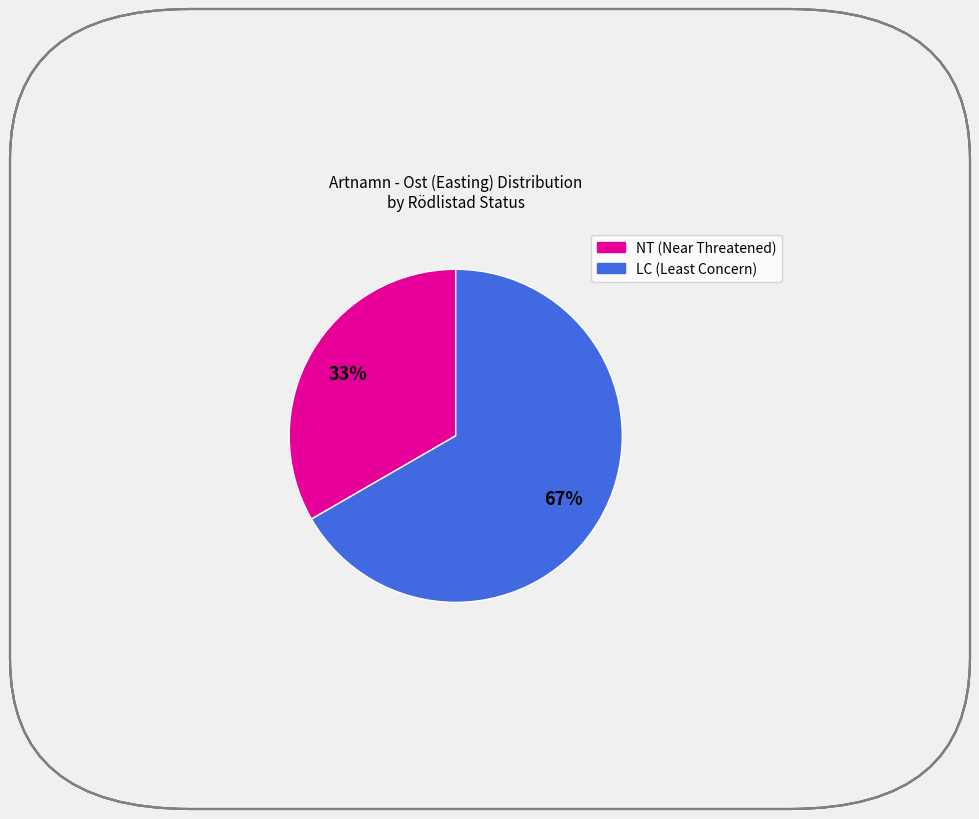

Is there any slice that represents more than half of the pie?

Yes